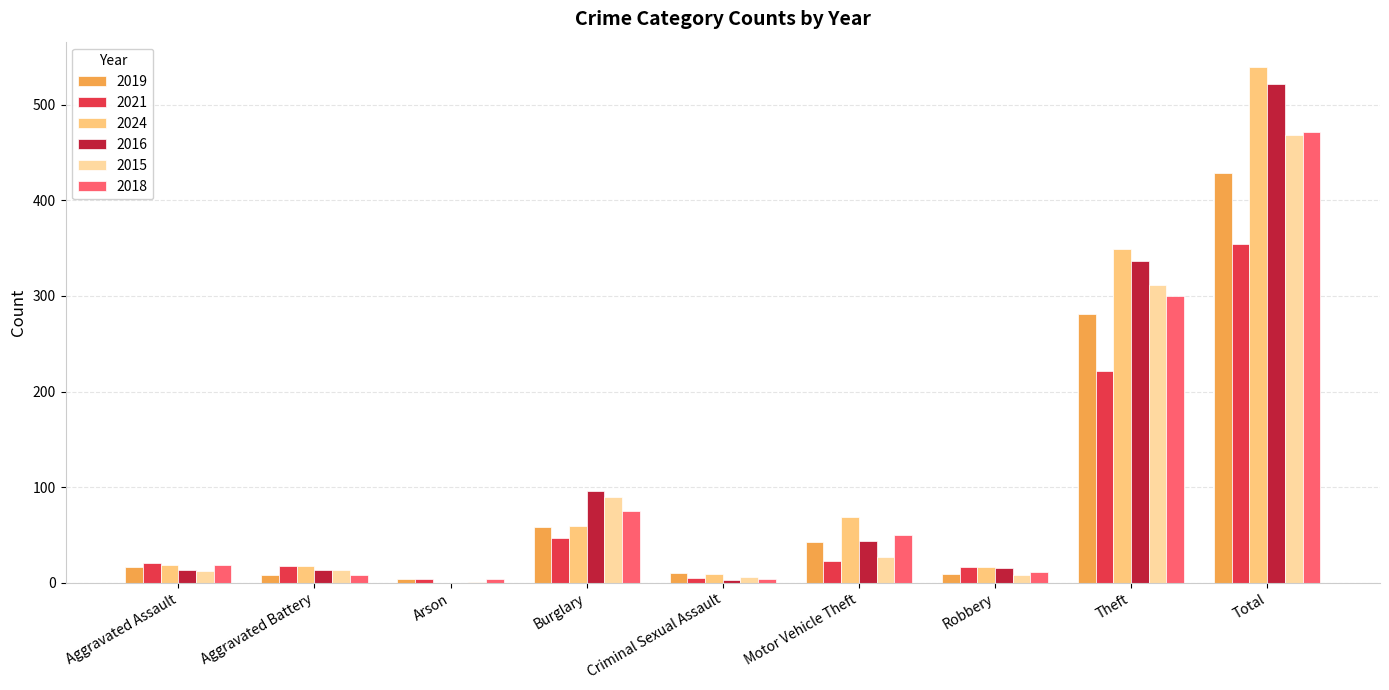

Which series has the widest spread of values?

2024